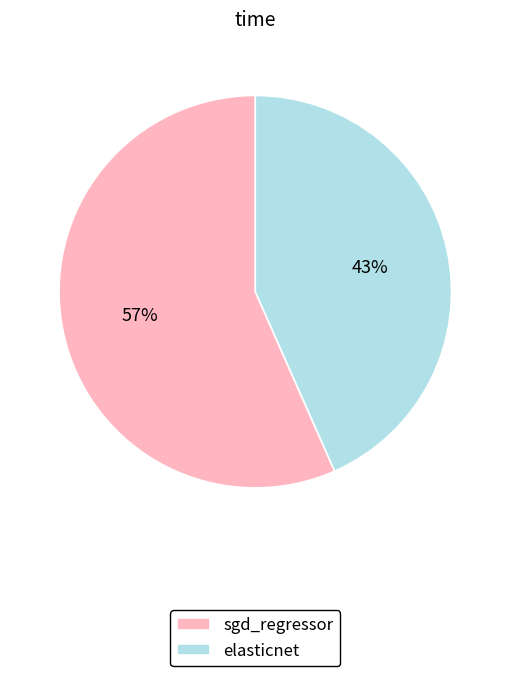

Which category has the smallest portion of the pie?

elasticnet